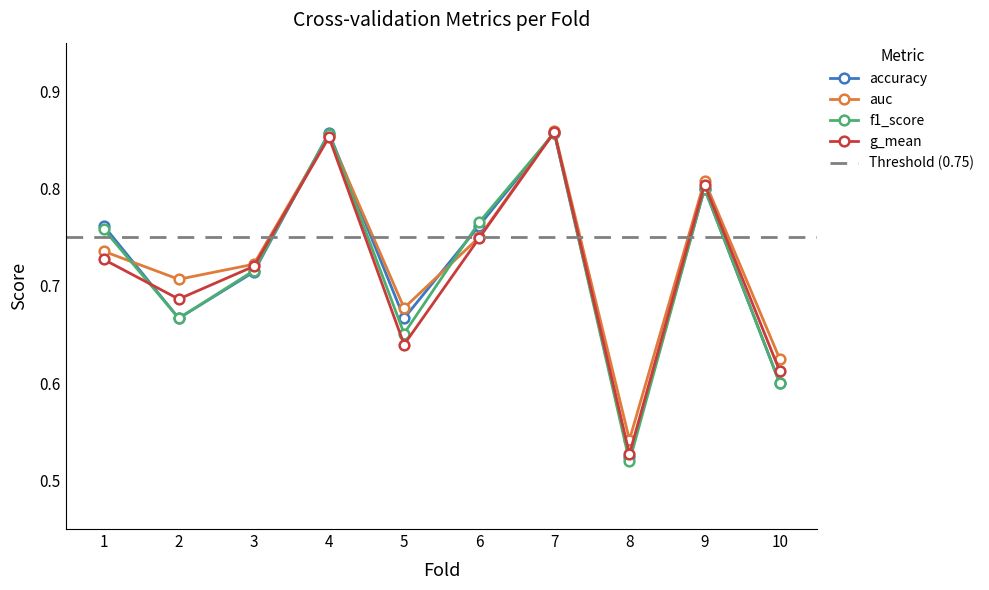

How many distinct data groups are displayed?

4